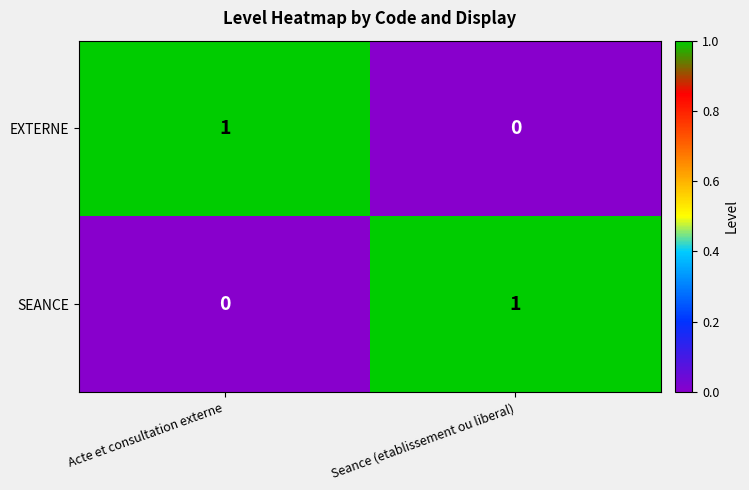

The value of SEANCE at Acte et consultation externe is 0. True or false?

True